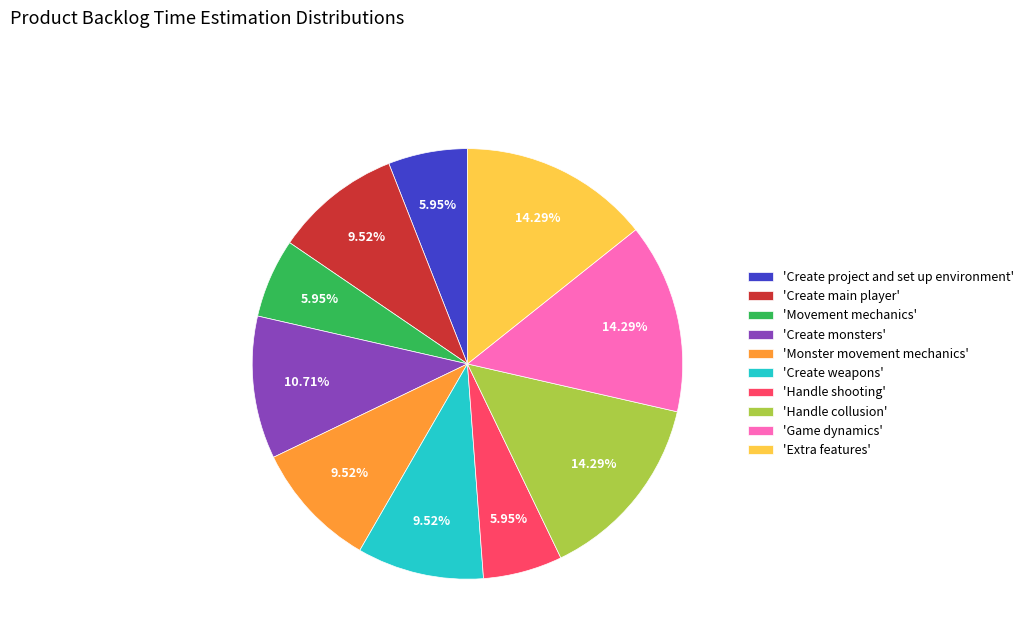

Do 'Monster movement mechanics' and 'Handle collusion' together represent more than half of the pie?

No